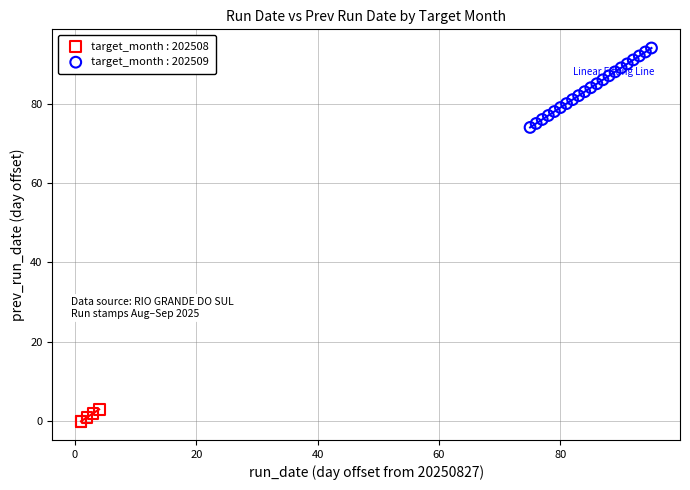

Which series contains the highest Y value?

target_month : 202509